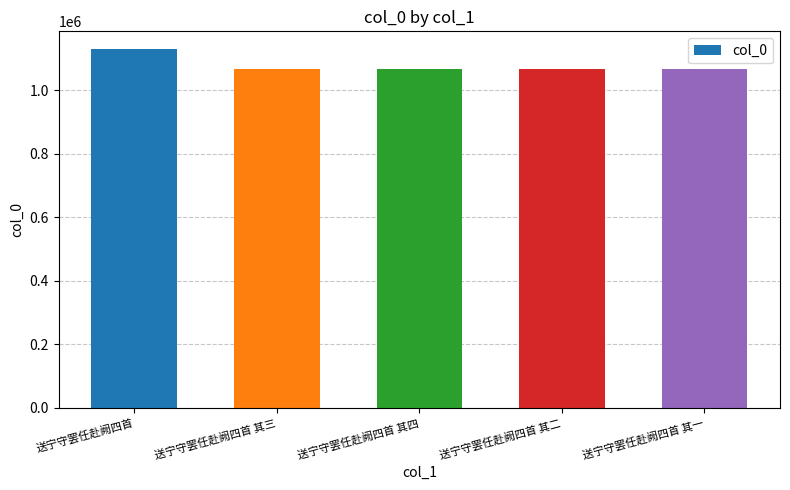

Which has a higher value, 送宁守罢任赴阙四首 or 送宁守罢任赴阙四首 其三?

送宁守罢任赴阙四首